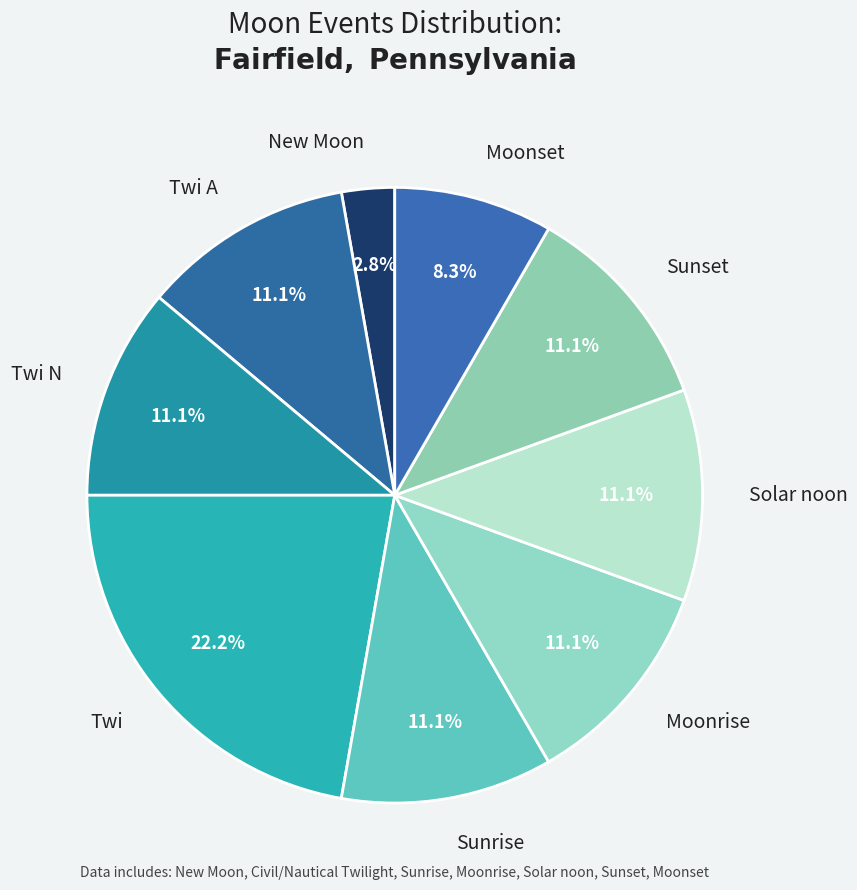

Does Twi account for over 50% of the chart?

No